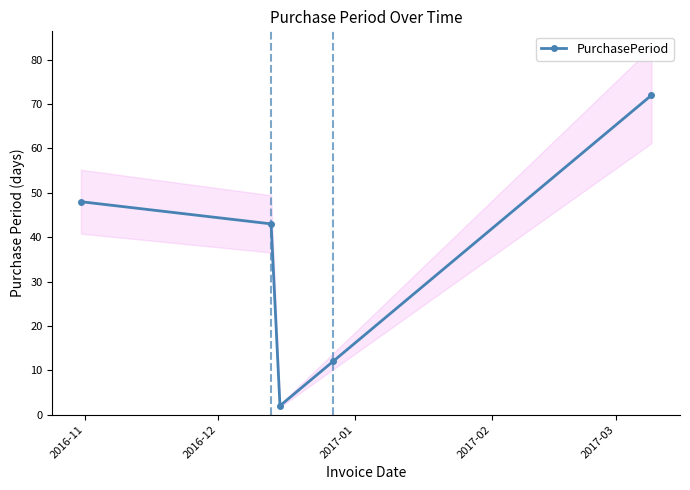

True or false: there are more than 1 points higher than both neighbors.

False